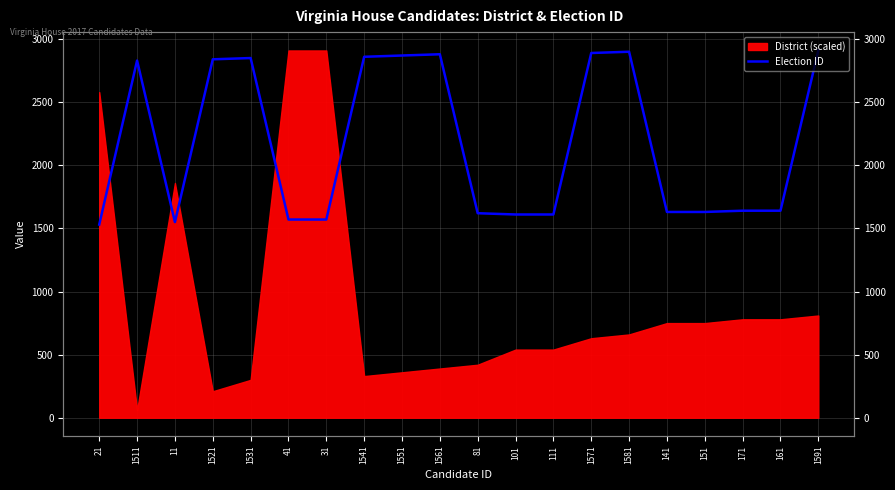

What position from the right is 21?

20